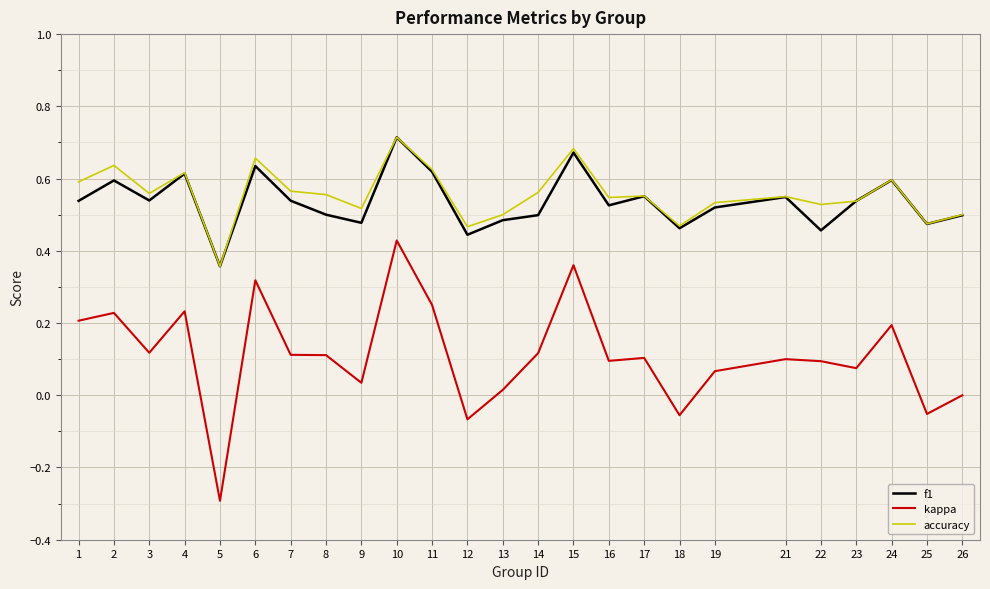

Where is kappa nearest to the value 0?

26